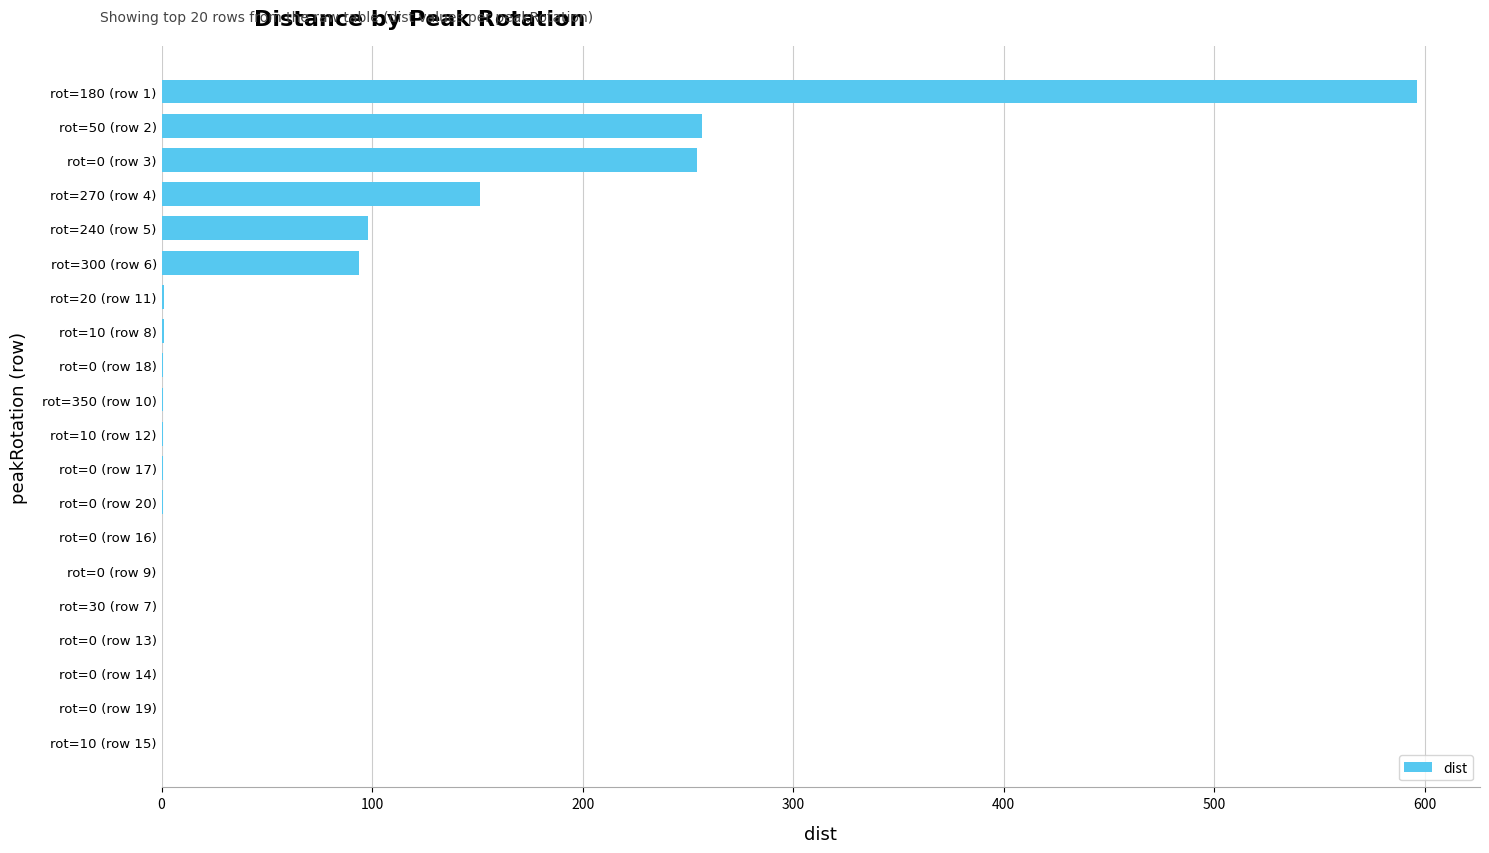

What is the sum of all values?

1457.1